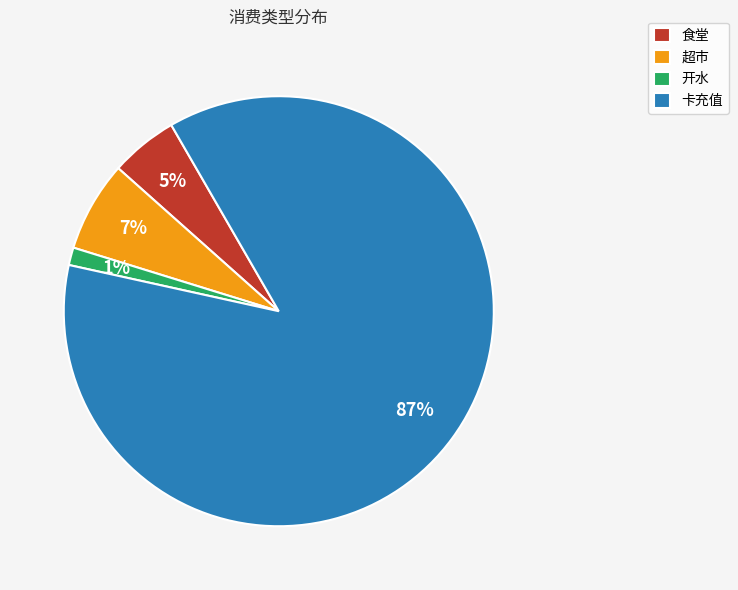

What is the majority slice?

卡充值